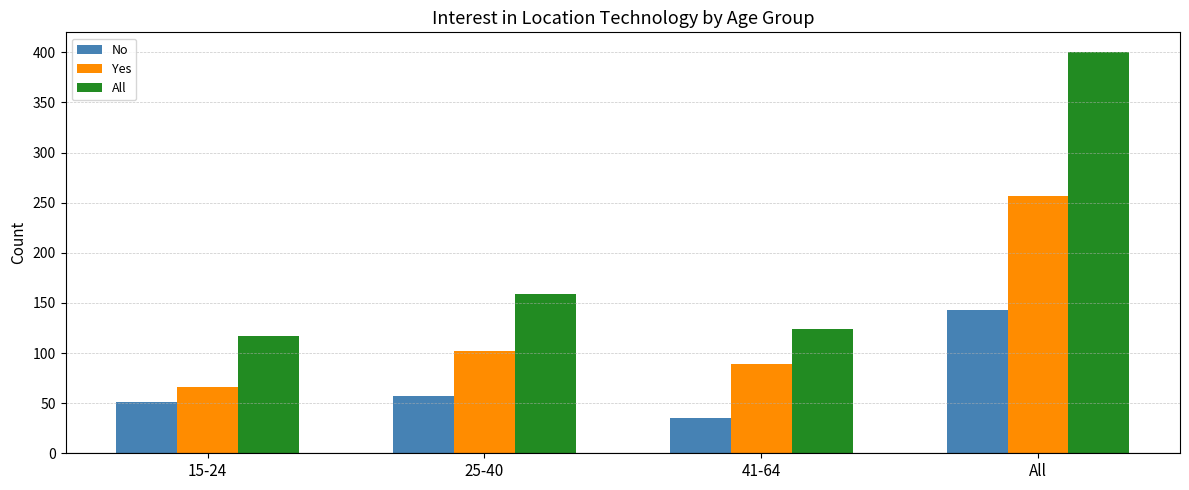

List the labels in order of No value, smallest first.

41-64, 15-24, 25-40, All